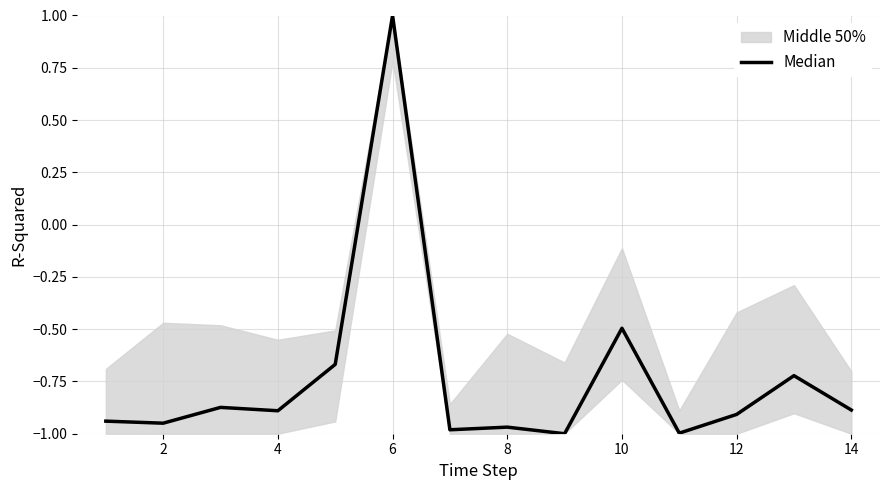

The value at 4 is -0.9. True or false?

True